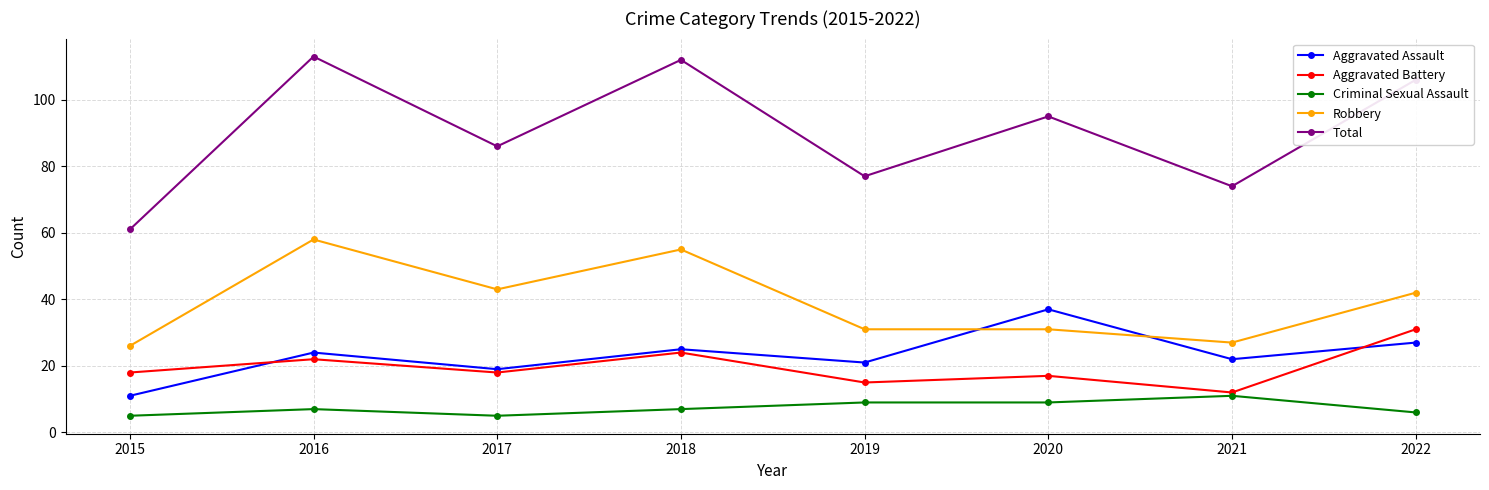

What is the value of the Criminal Sexual Assault point at the 3rd from the left?

5